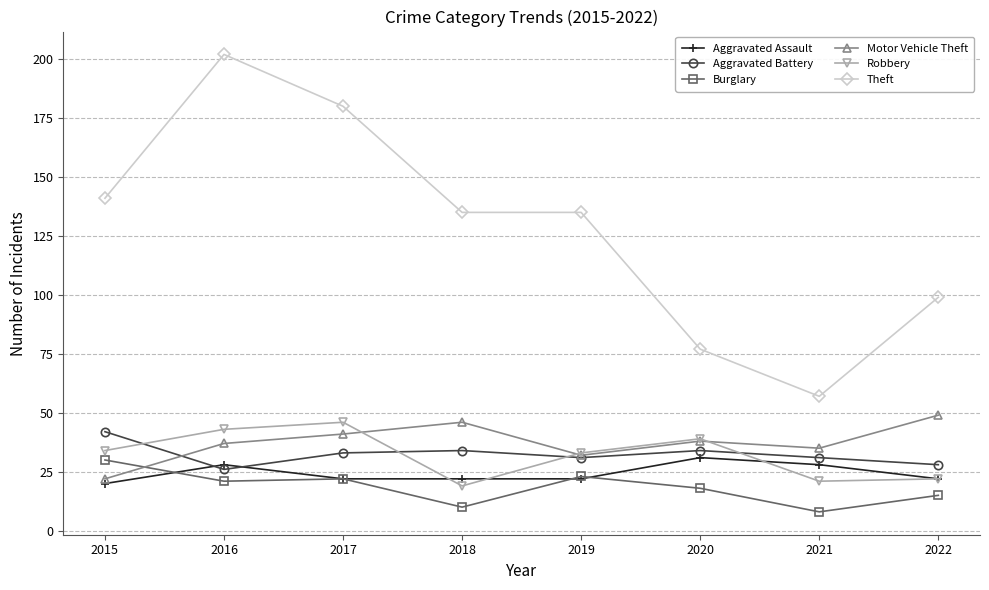

True or false: Burglary has a value of 22 at 2017.

True